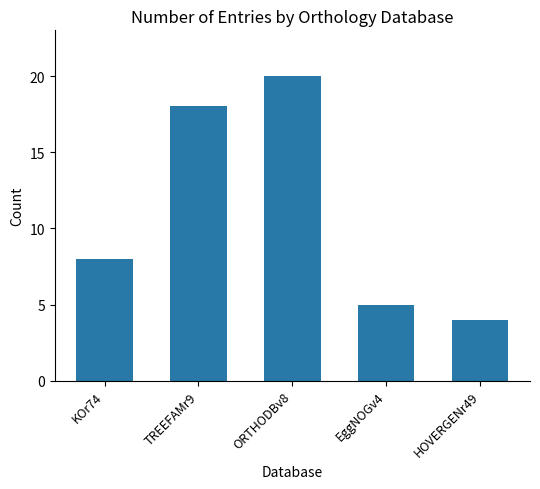

What is the average value?

11